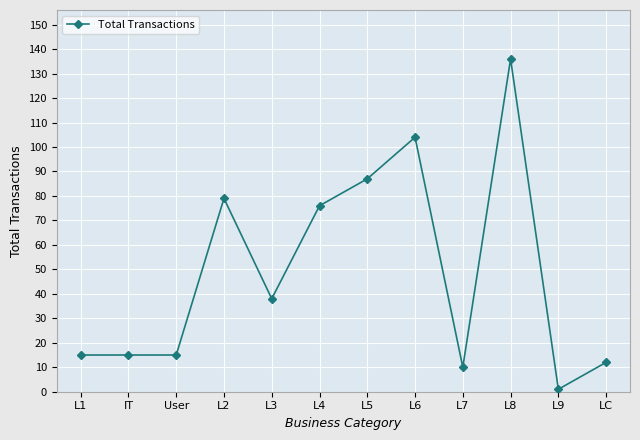

What is the sum of the values at L5 and LC?

99